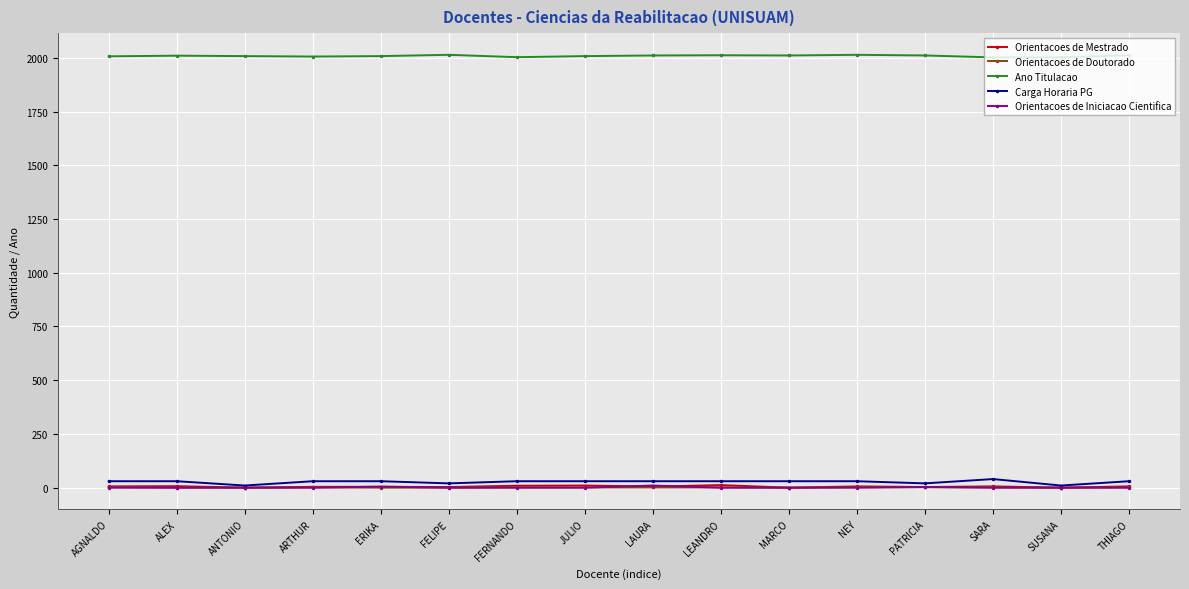

At how many categories does at least one series exceed 1678?

16